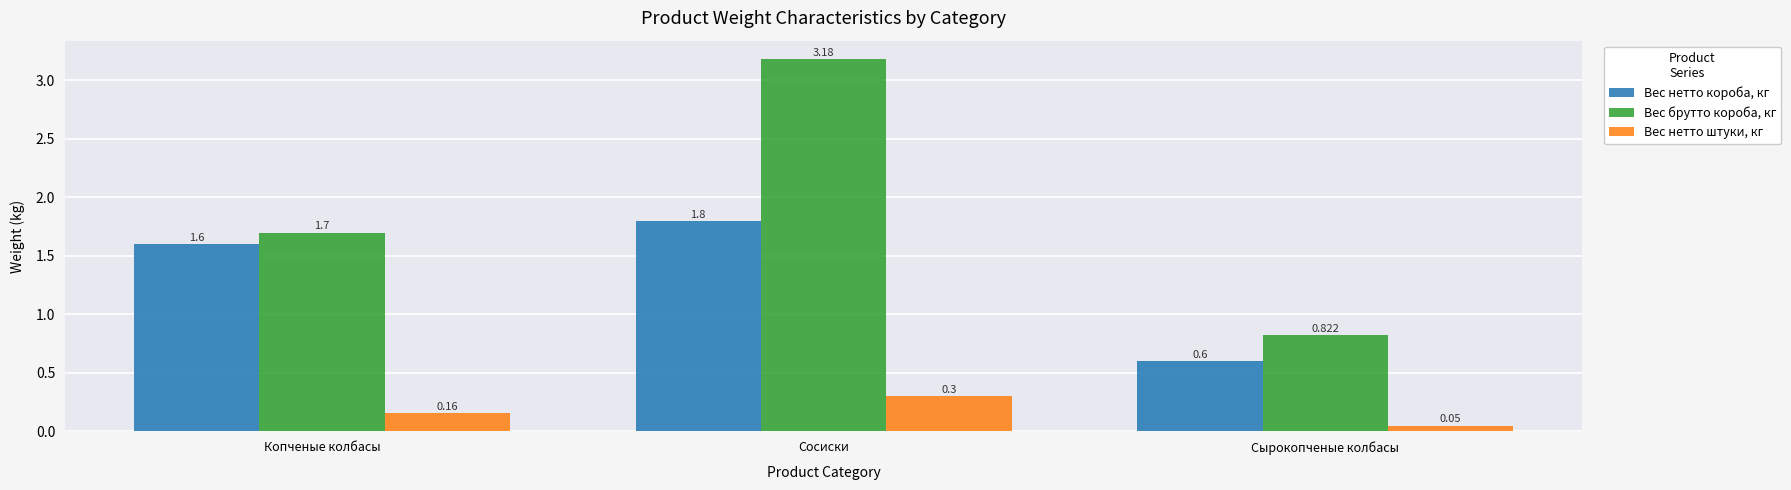

Which series has the widest spread of values?

Вес брутто короба, кг